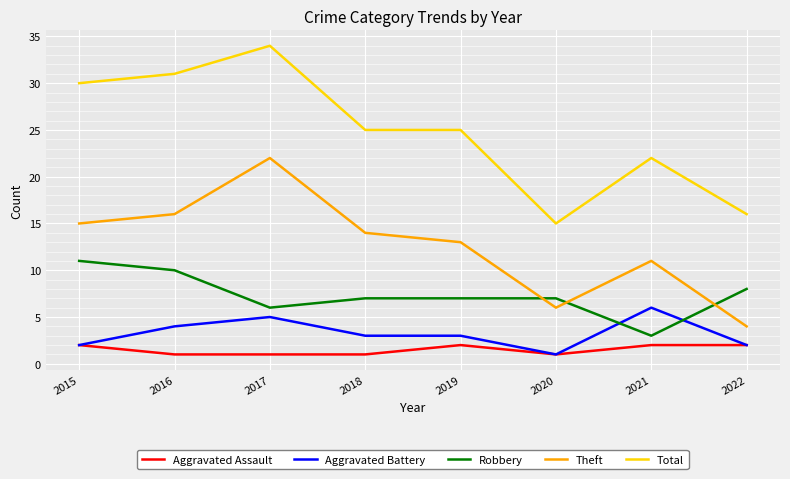

At how many categories does at least one series exceed 21?

6